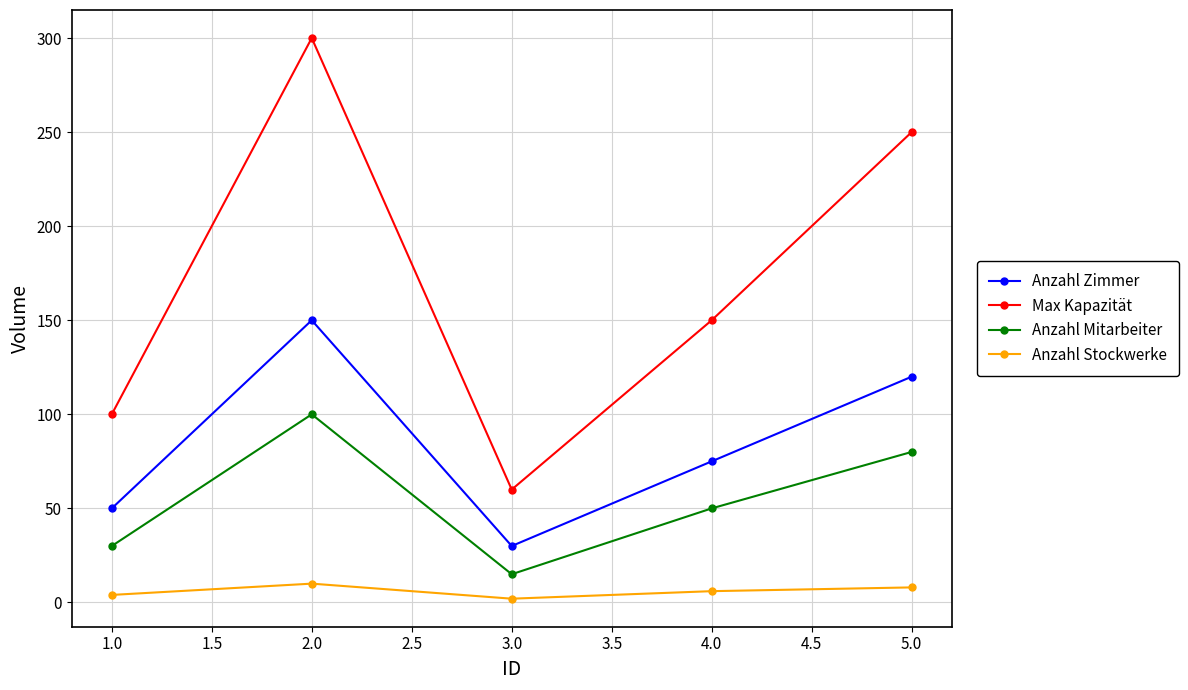

Which series has the largest range (max minus min)?

Max Kapazität